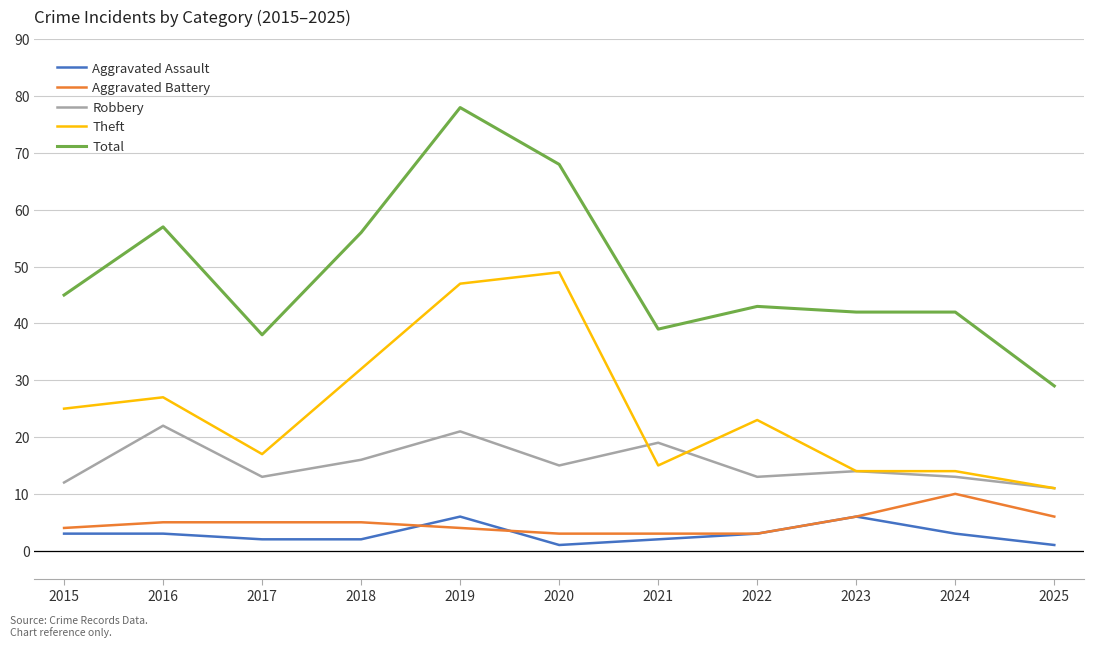

How many Aggravated Battery values are between 3 and 6?

10